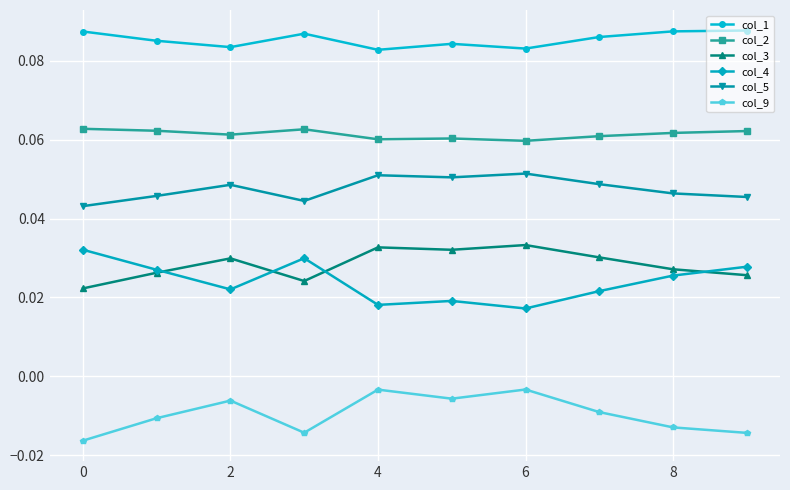

Count the col_1 values in the range 0 to 1.

10